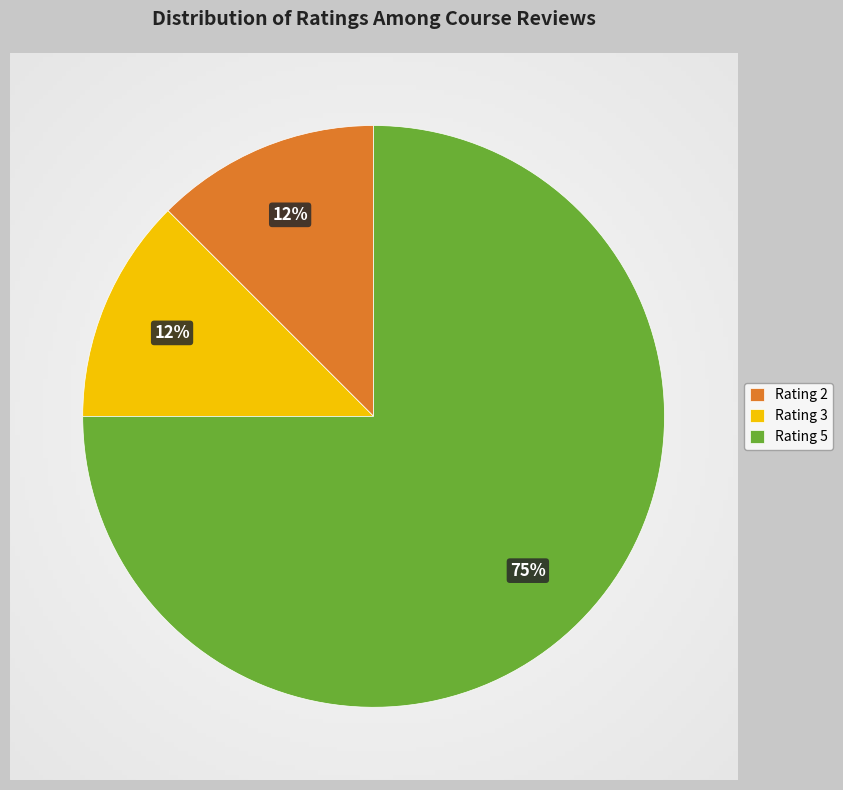

Count the number of slices in the pie.

3